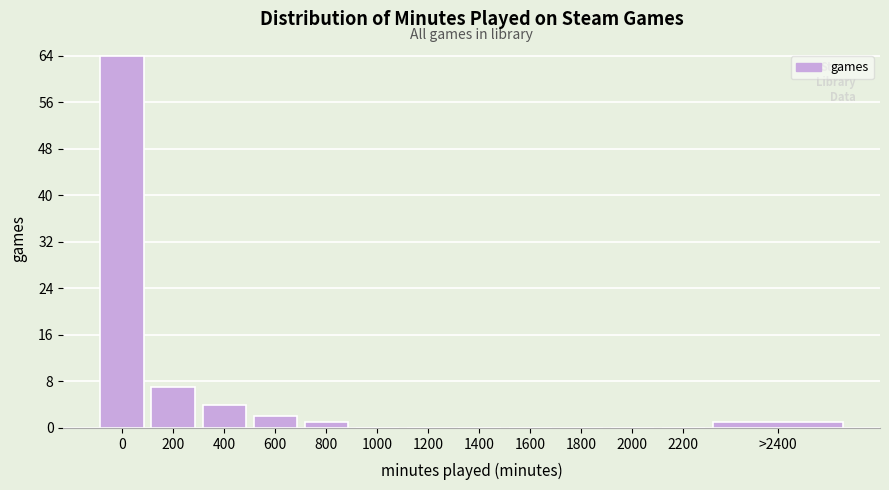

Reading left to right, list all the values displayed in this chart.

0=64	200=7	400=4	600=2	800=1	1000=0	1200=0	1400=0	1600=0	1800=0	2000=0	2200=0	>2400=1